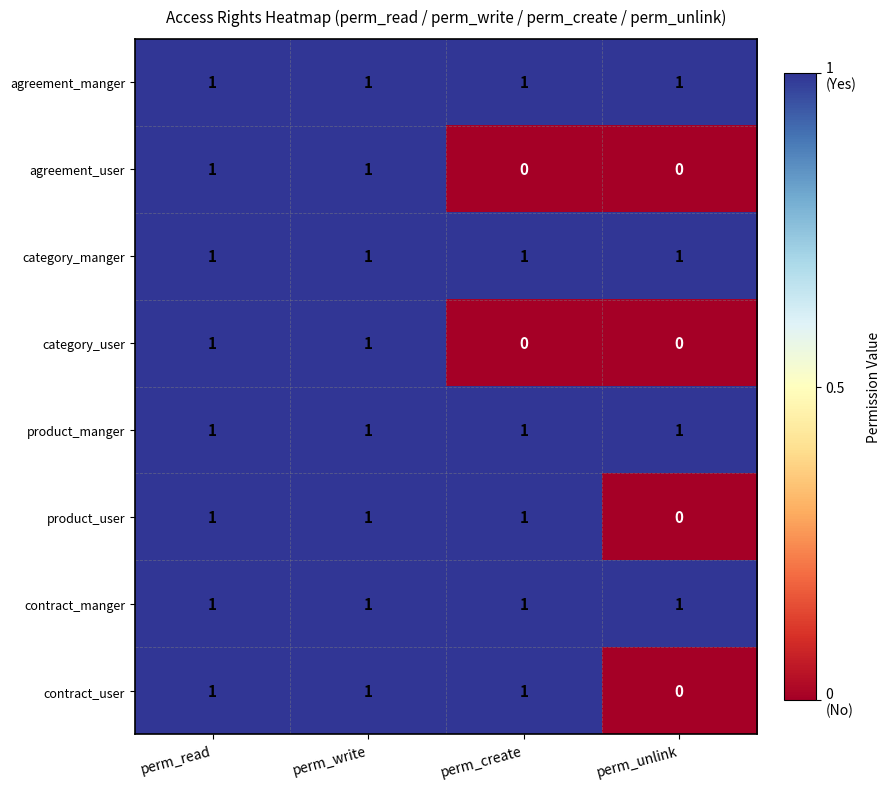

Which category has the lowest value in the product_user series?

perm_unlink